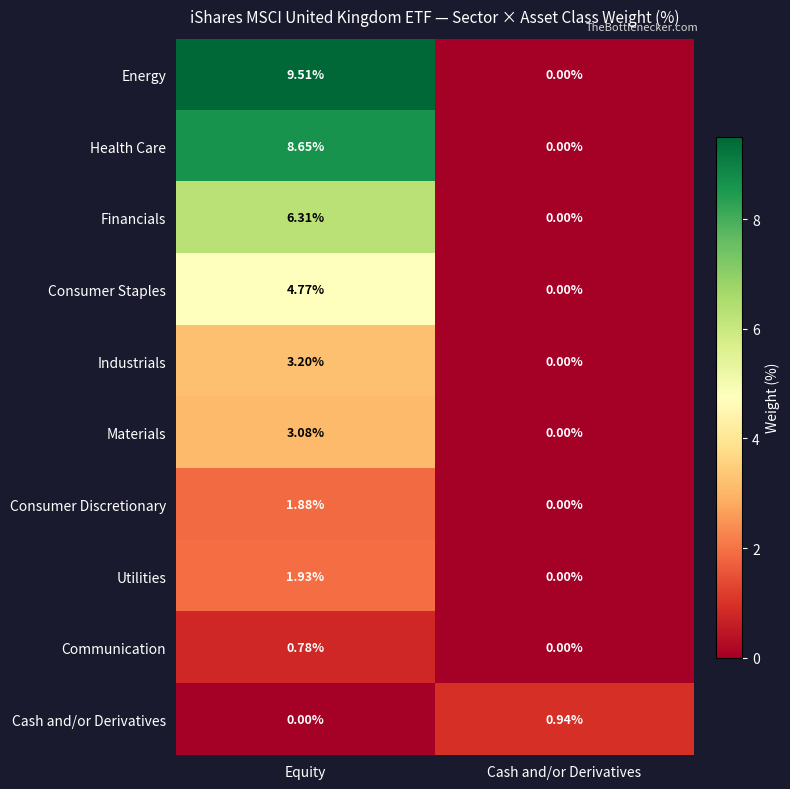

Rank the categories by Consumer Staples value from highest to lowest.

Equity, Cash and/or Derivatives